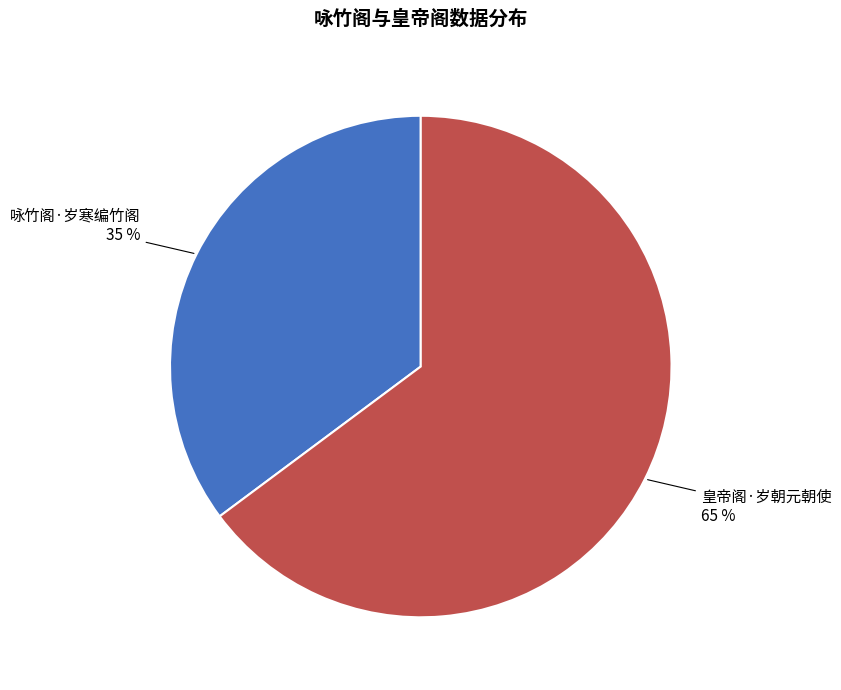

Which slice represents more than half of the pie?

皇帝阁·岁朝元朝使